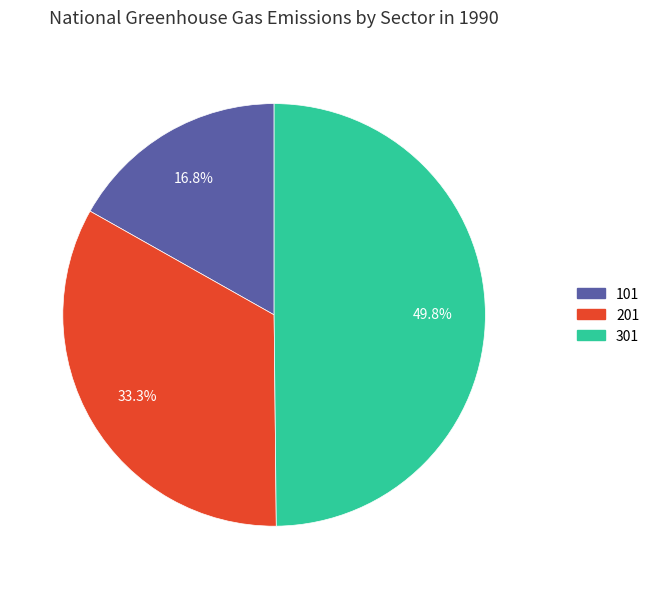

Count the number of slices in the pie.

3